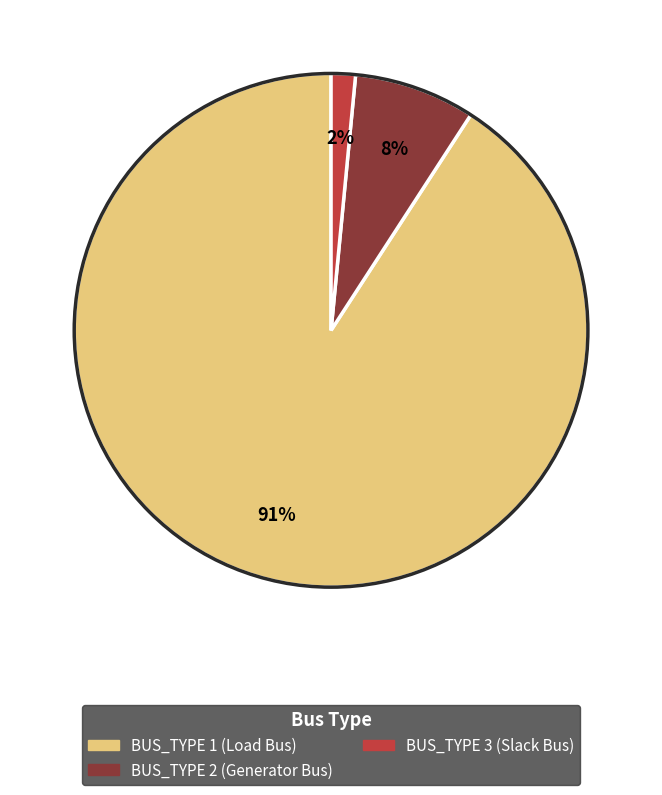

Between BUS_TYPE 2 and BUS_TYPE 1, which is larger?

BUS_TYPE 1